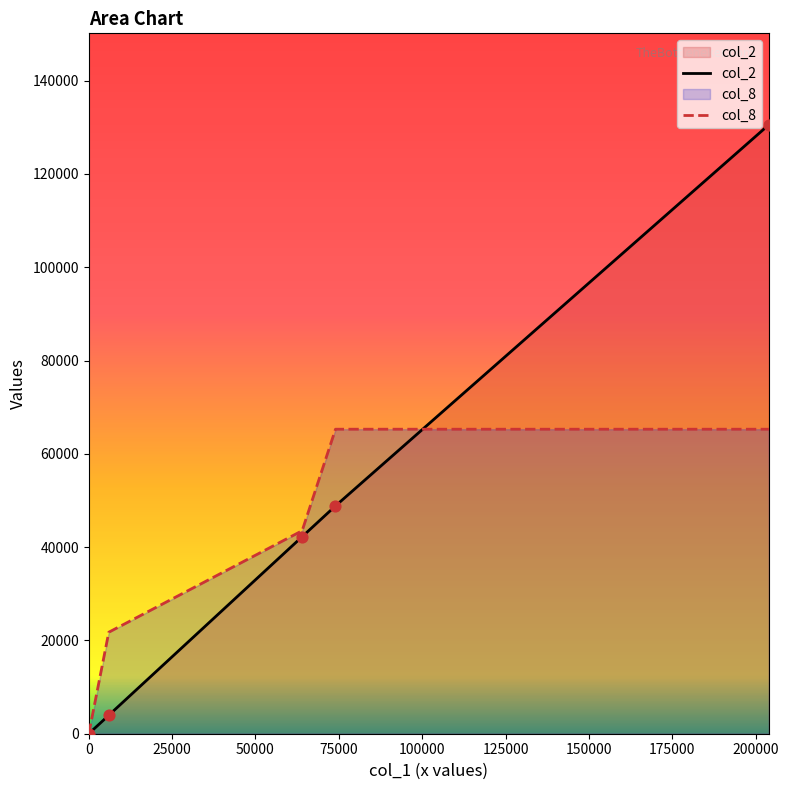

What are all the series names shown in the legend?

col_2, col_8